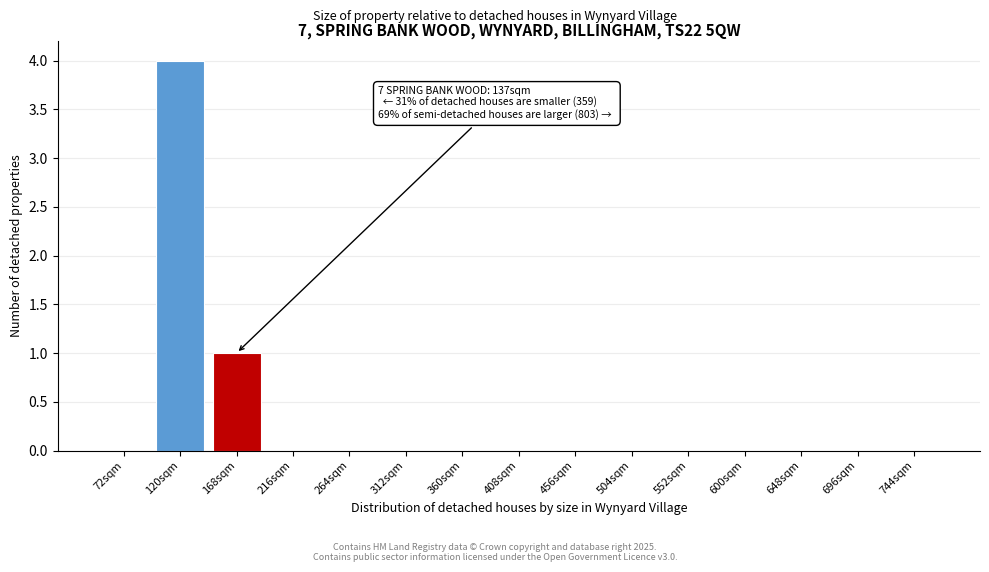

Reading left to right, transcribe all the data shown in this chart.

72sqm=0	120sqm=4	168sqm=1	216sqm=0	264sqm=0	312sqm=0	360sqm=0	408sqm=0	456sqm=0	504sqm=0	552sqm=0	600sqm=0	648sqm=0	696sqm=0	744sqm=0